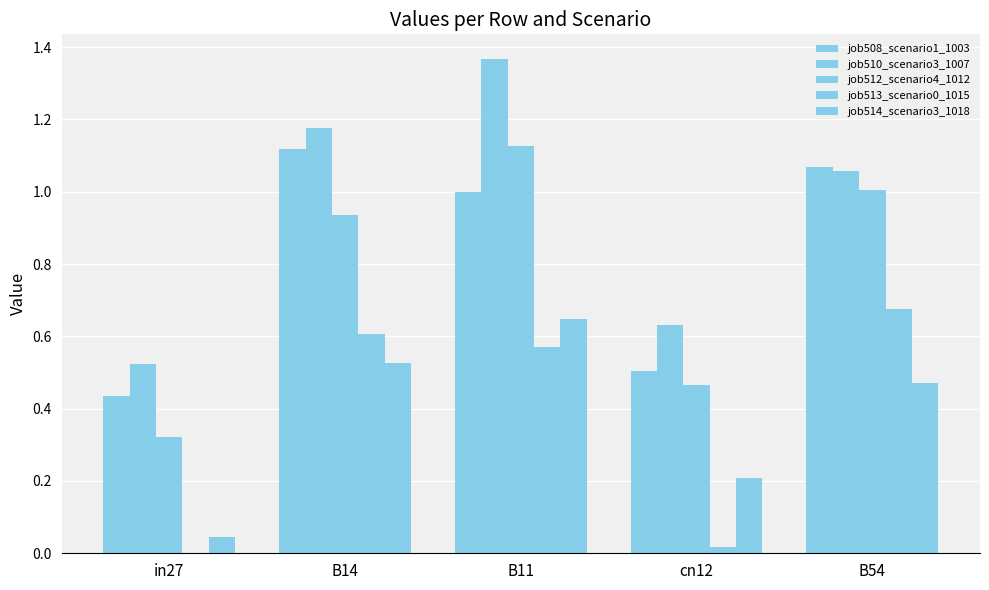

Count the number of categories in the chart.

5